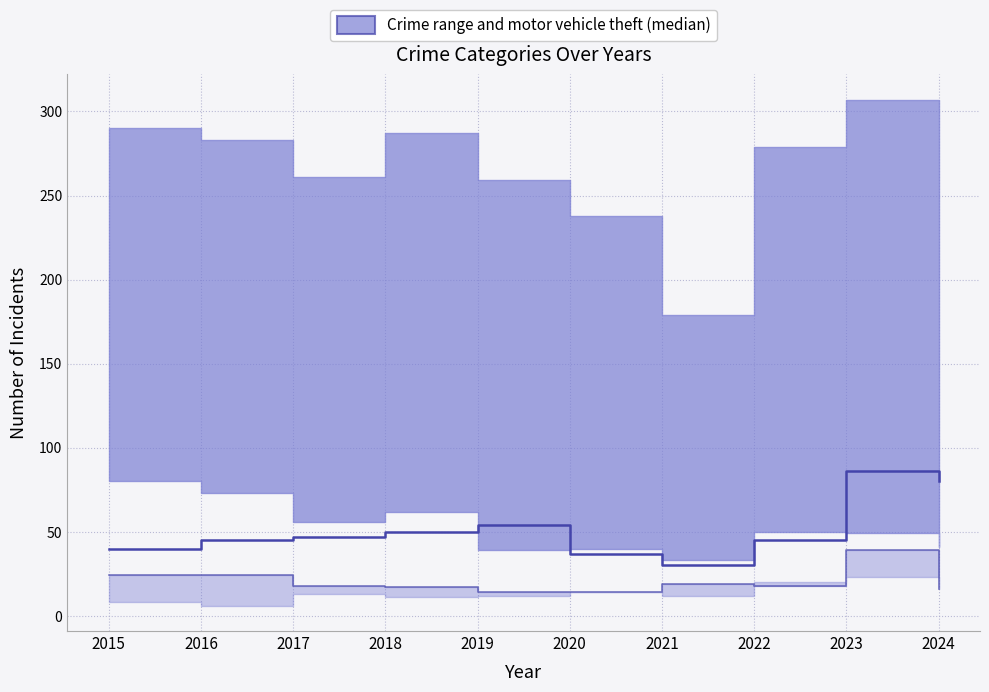

True or false: Motor Vehicle Theft (median) has a value of 54 at 2019.

True